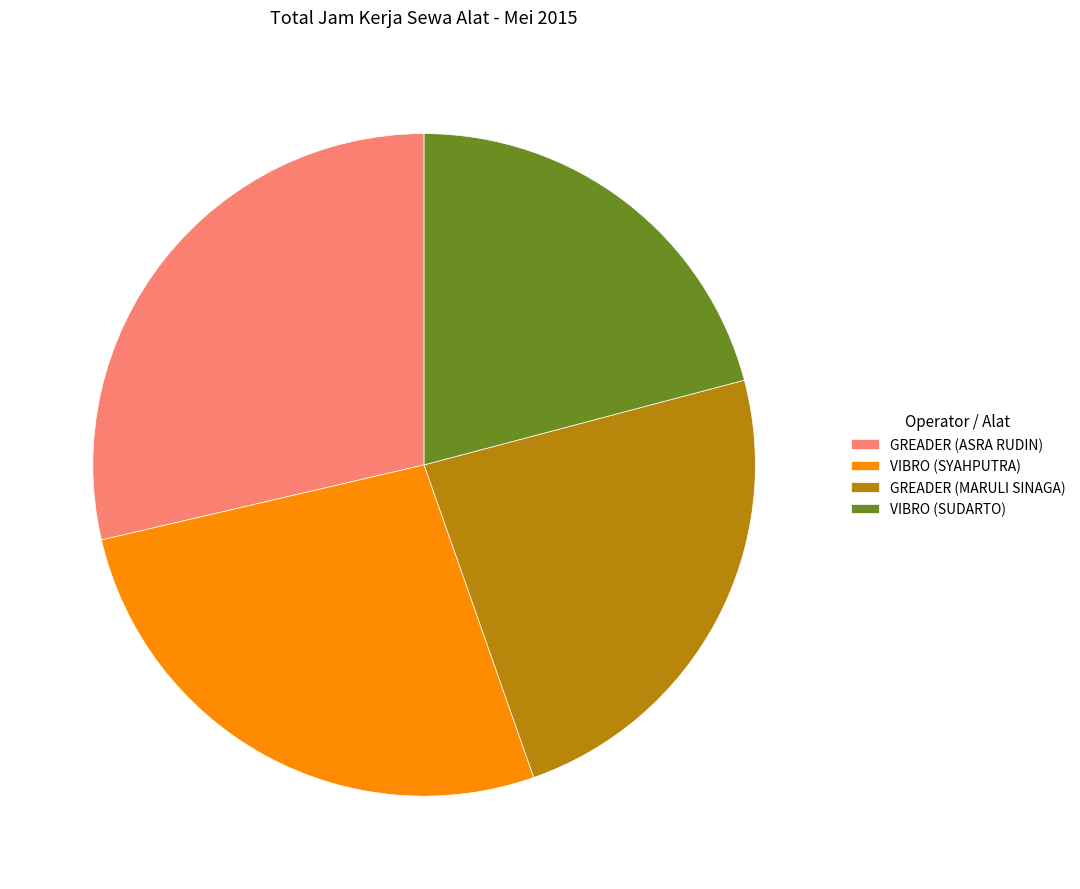

Count the number of slices in the pie.

4